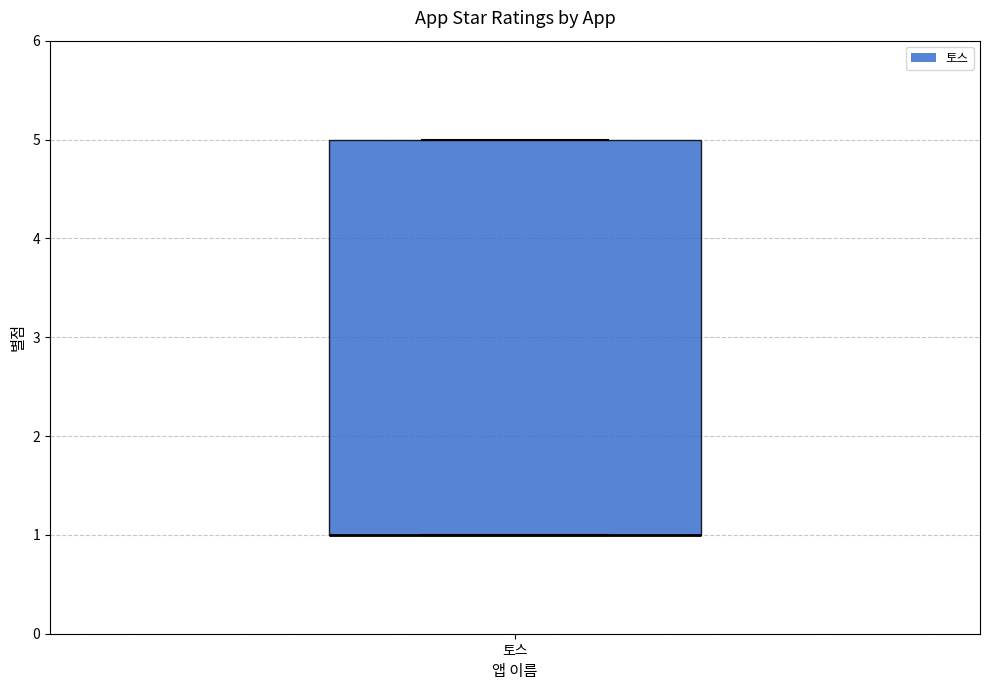

Read this box plot against the y-axis: the position of the median line, the range covered by the box, and the ends of both whiskers. The values are not printed on the chart, so give them approximately, as read against the axis.

median 1 (drawn on the box's lower edge), box 1 to 5, whiskers 1 to 5